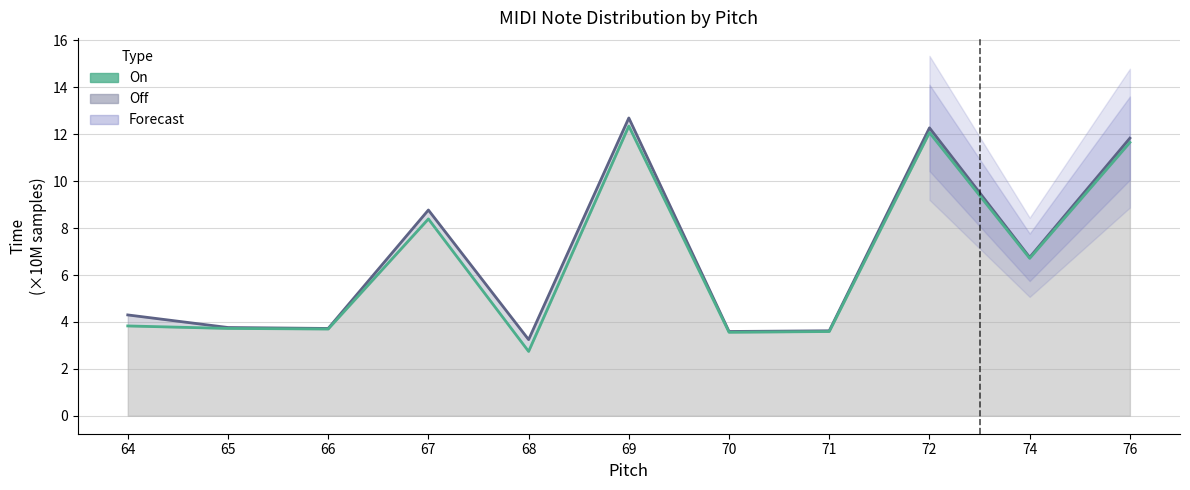

True or false: Off (trend) and On (trend) cross at least once.

False